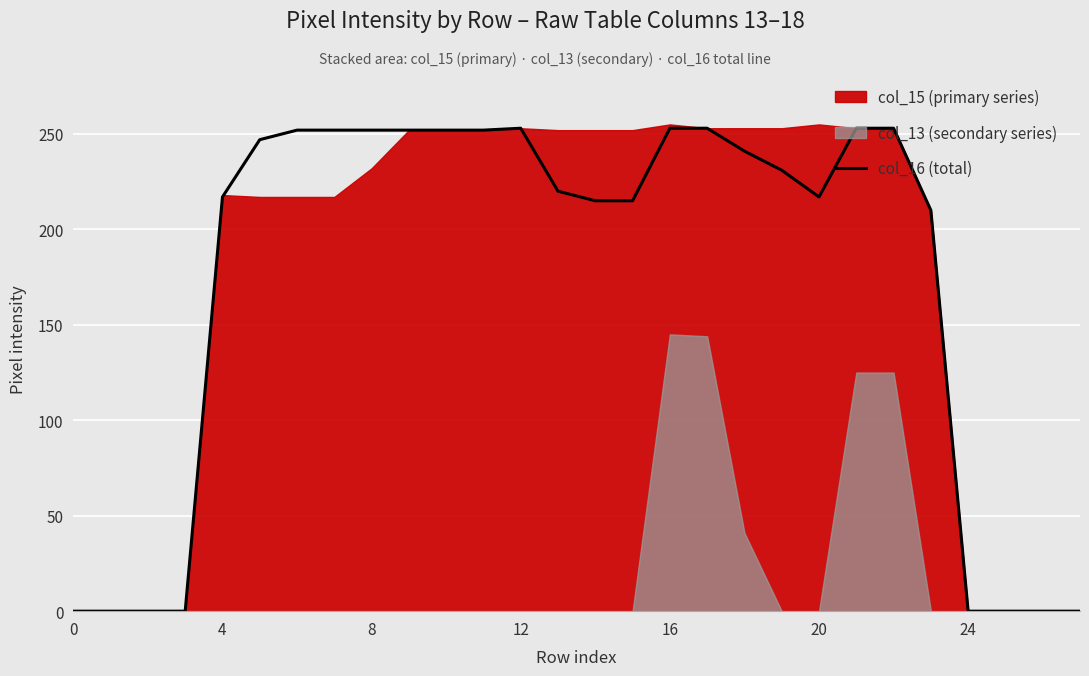

What is the highest value of the col_16 (total) series?

253